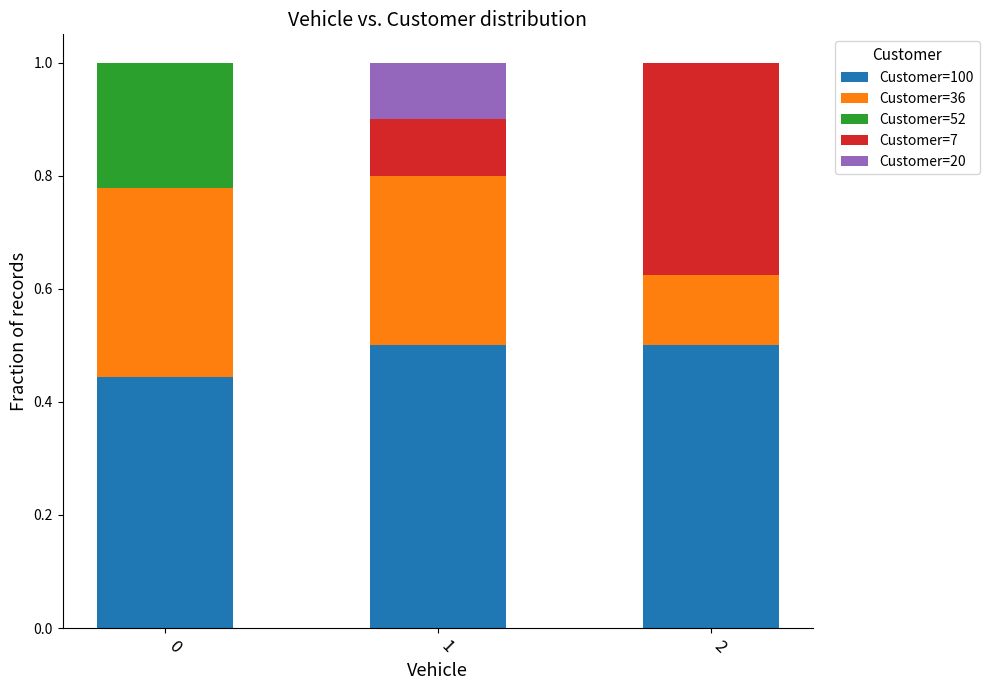

True or false: Customer=100 has a value of 0.5 at 2.

True